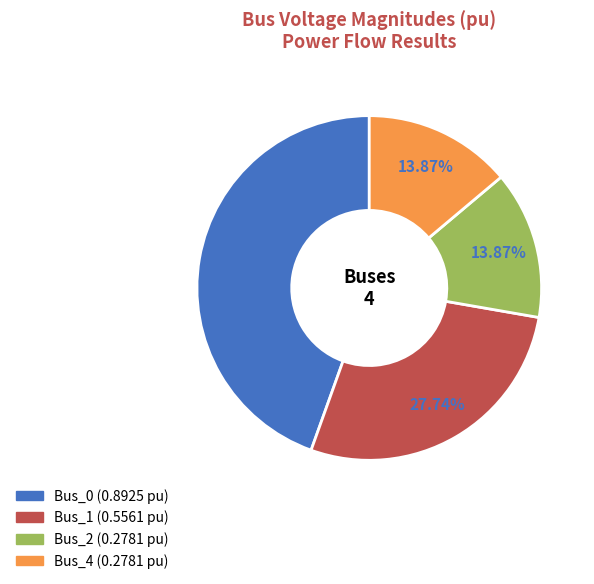

Is Bus_0 the majority of the pie?

No